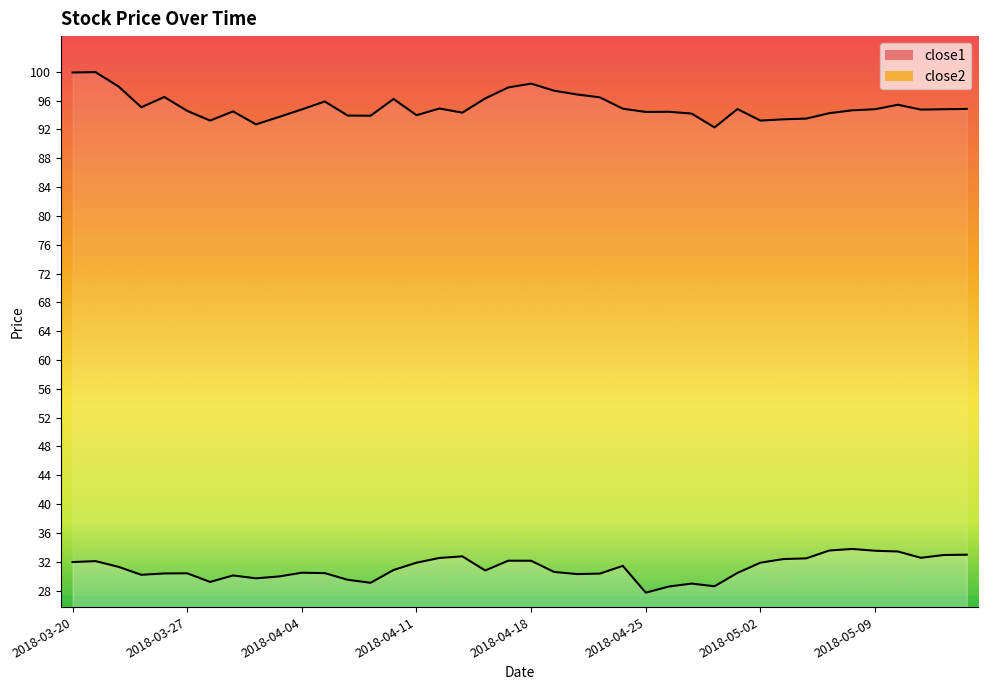

What is the sum of the close2 values at 2018-03-29 and 2018-03-20?

194.4